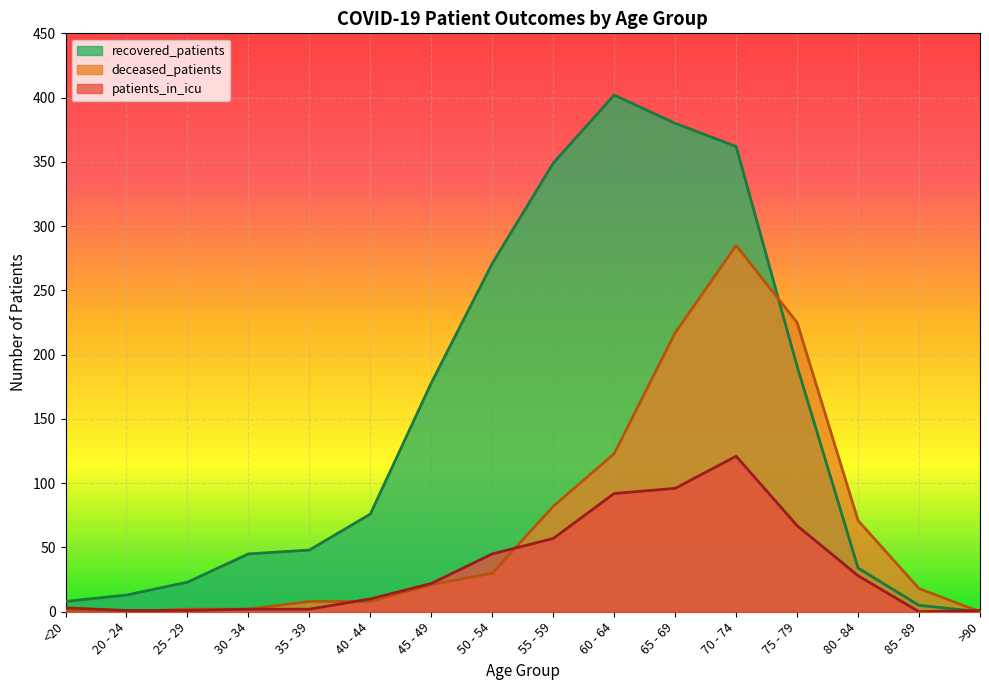

What is the sum of all recovered_patients values?

2385